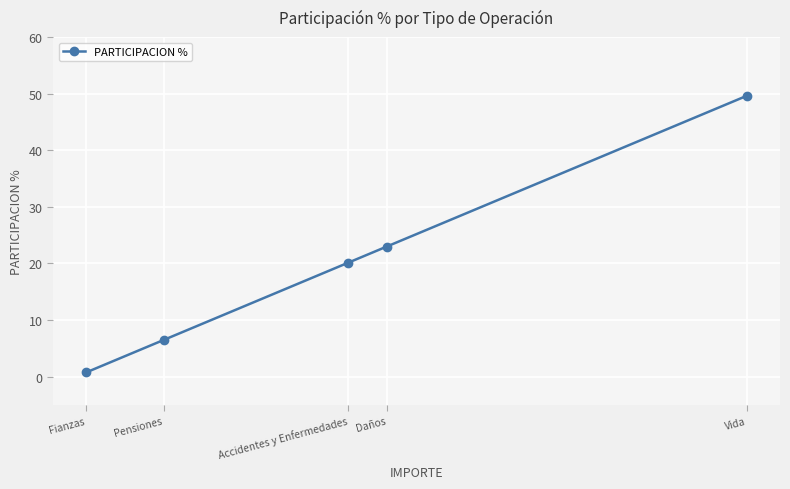

What position from the right is Vida?

1